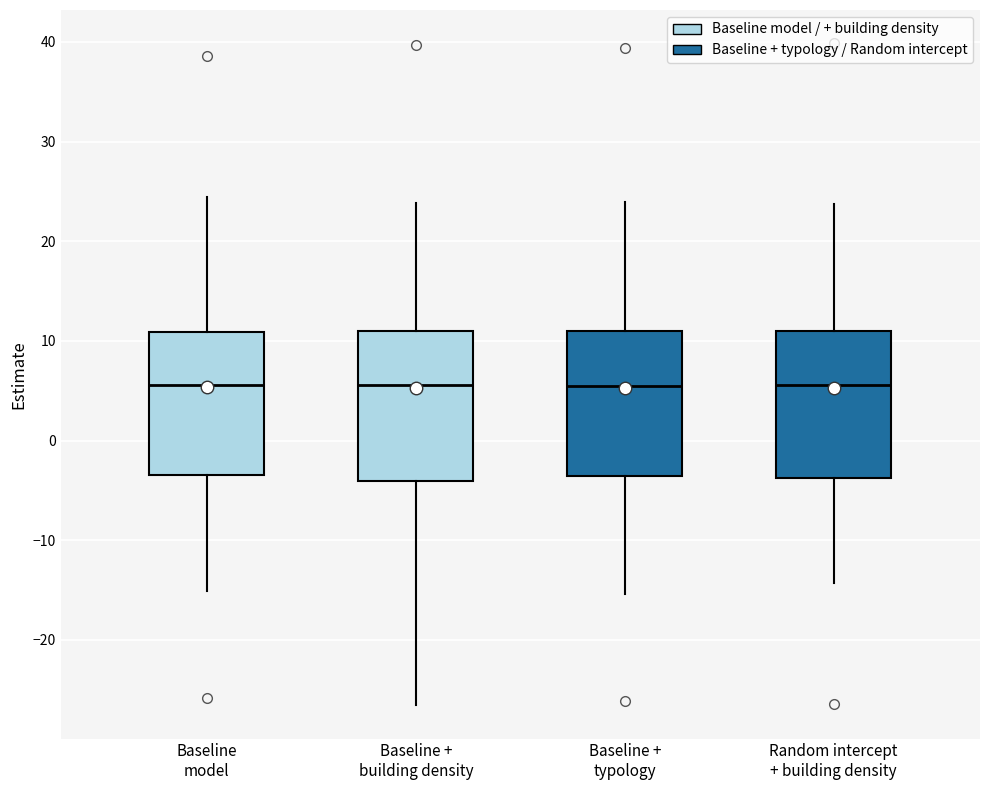

Reading left to right, transcribe this box plot: for each box, give where its median line is, the range the box spans, and where its two whiskers end, as read against the y-axis. The values are not printed on the chart, so give them approximately, as read against the axis.

Baseline model: median 6, box -4 to 11, whiskers -15 to 24
Baseline + building density: median 6, box -4 to 11, whiskers -27 to 24
Baseline + typology: median 5, box -4 to 11, whiskers -15 to 24
Random intercept + building density: median 6, box -4 to 11, whiskers -14 to 24